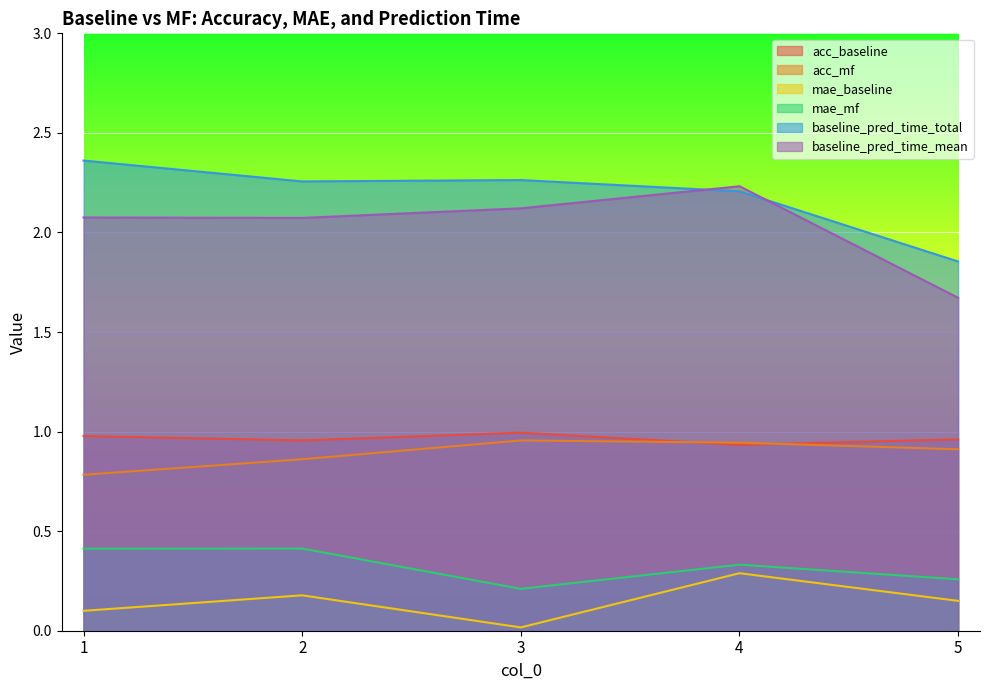

True or false: mae_mf and baseline_pred_time_total cross at least once.

False